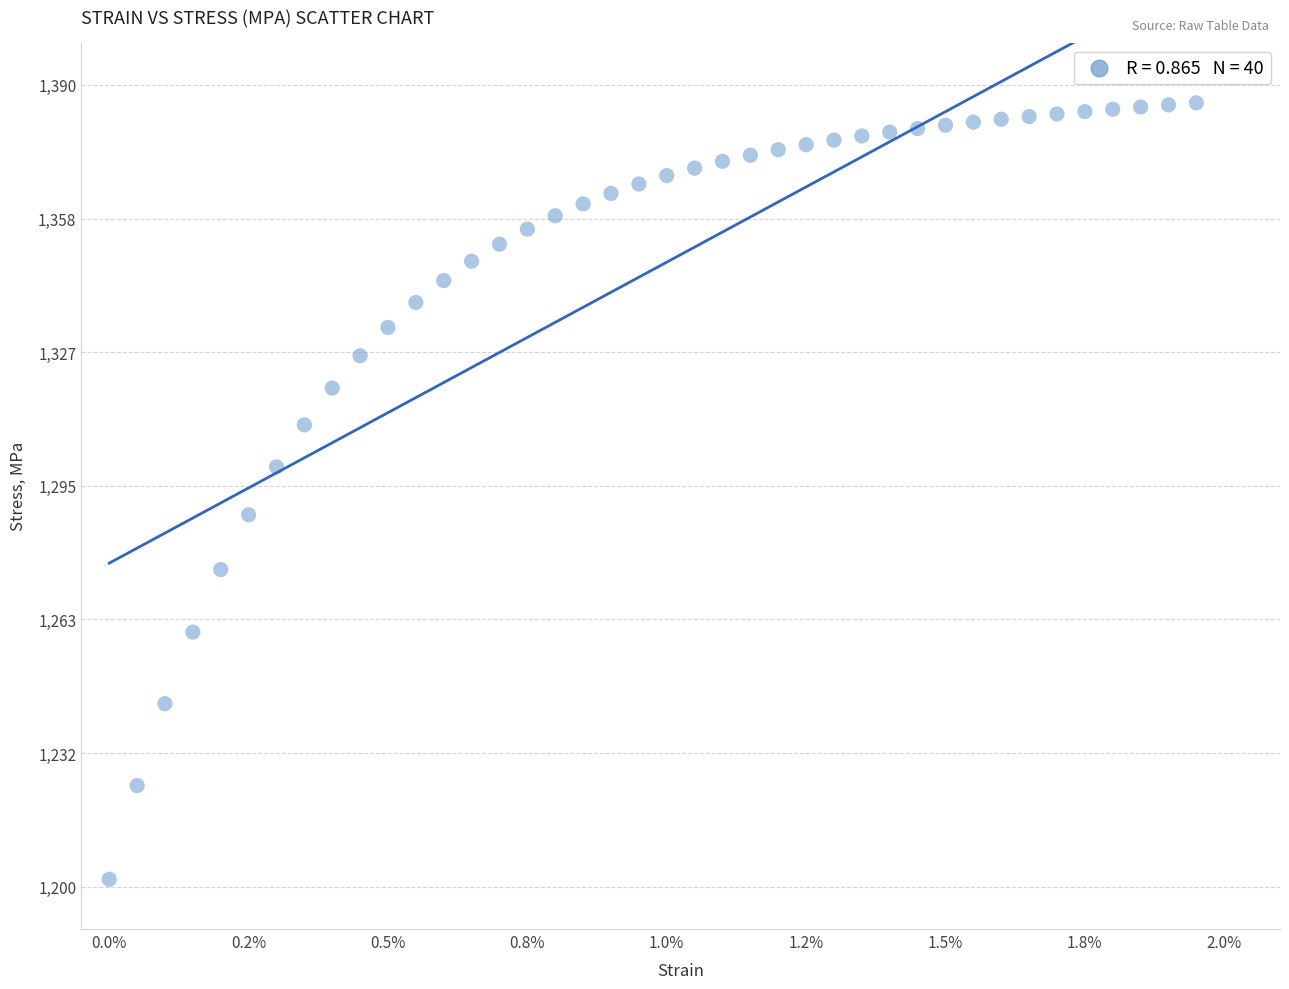

What is the range of Y values (max minus min)?

184.0